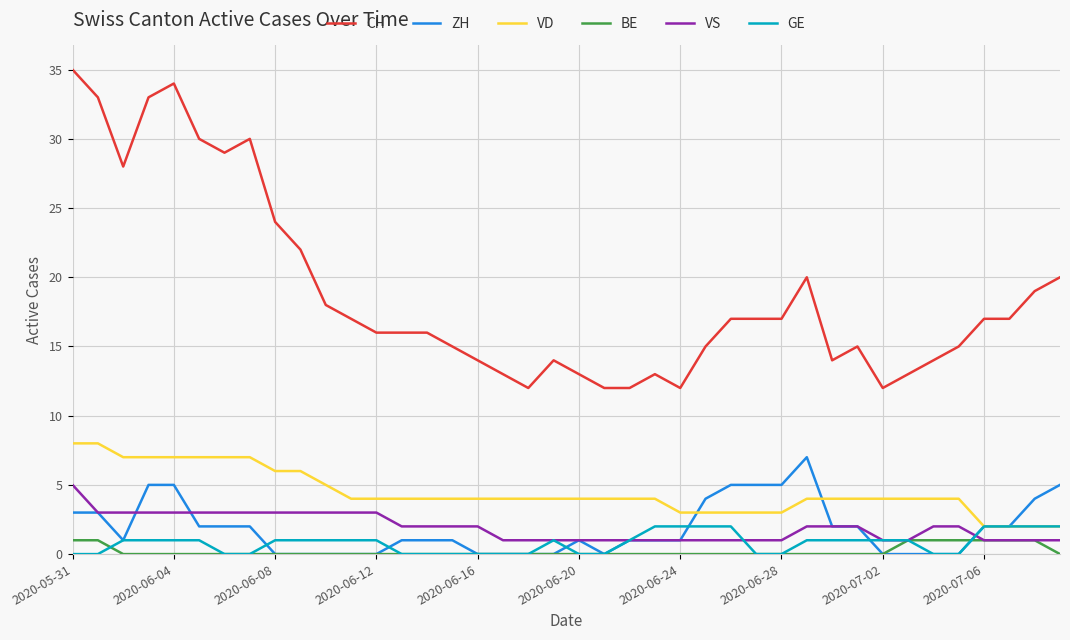

True or false: BE and VD intersect in this chart.

False